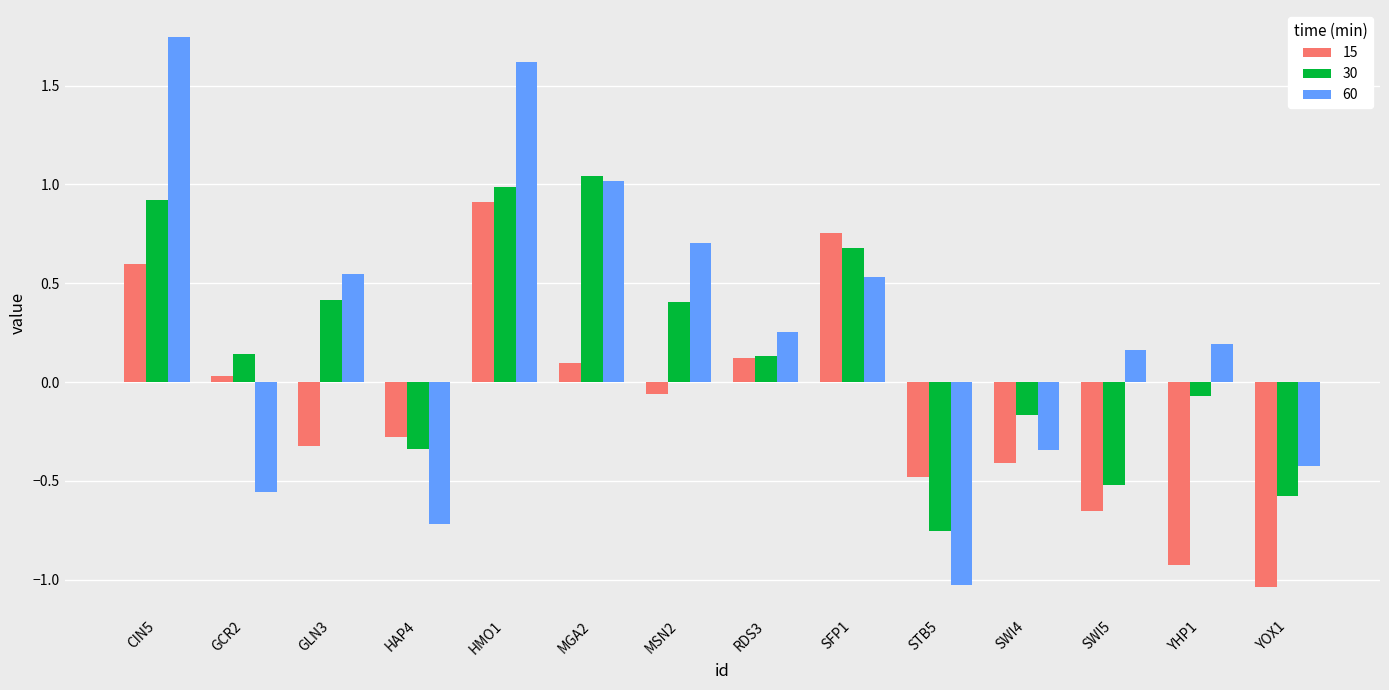

What are all the series names shown in the legend?

15, 30, 60